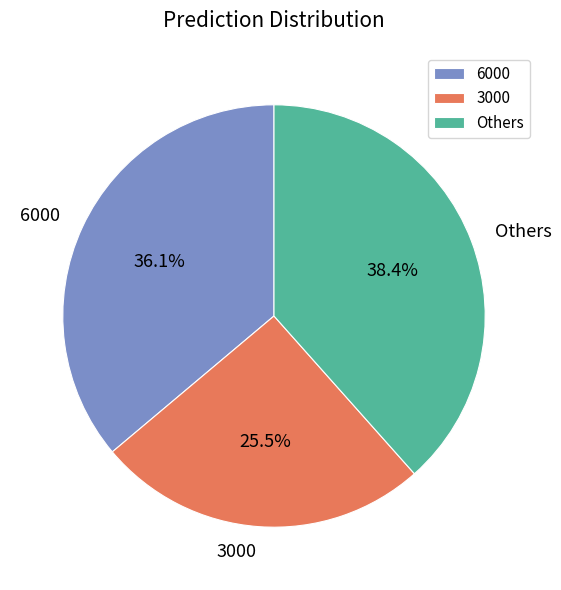

To the nearest percent, what percentage of the pie is 6000?

36%